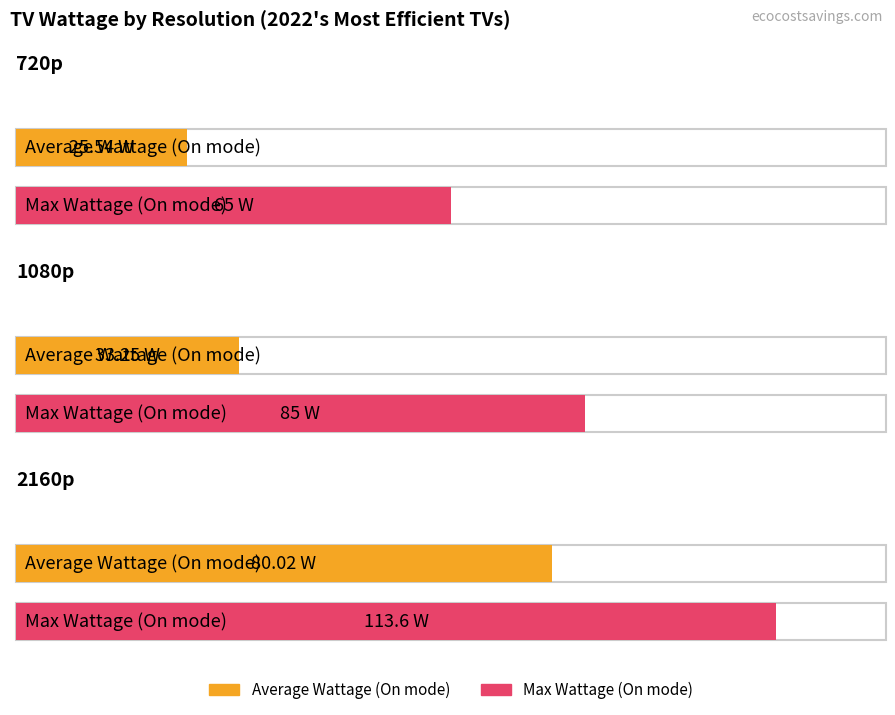

At which label does Average Wattage (On mode) reach its minimum?

720p